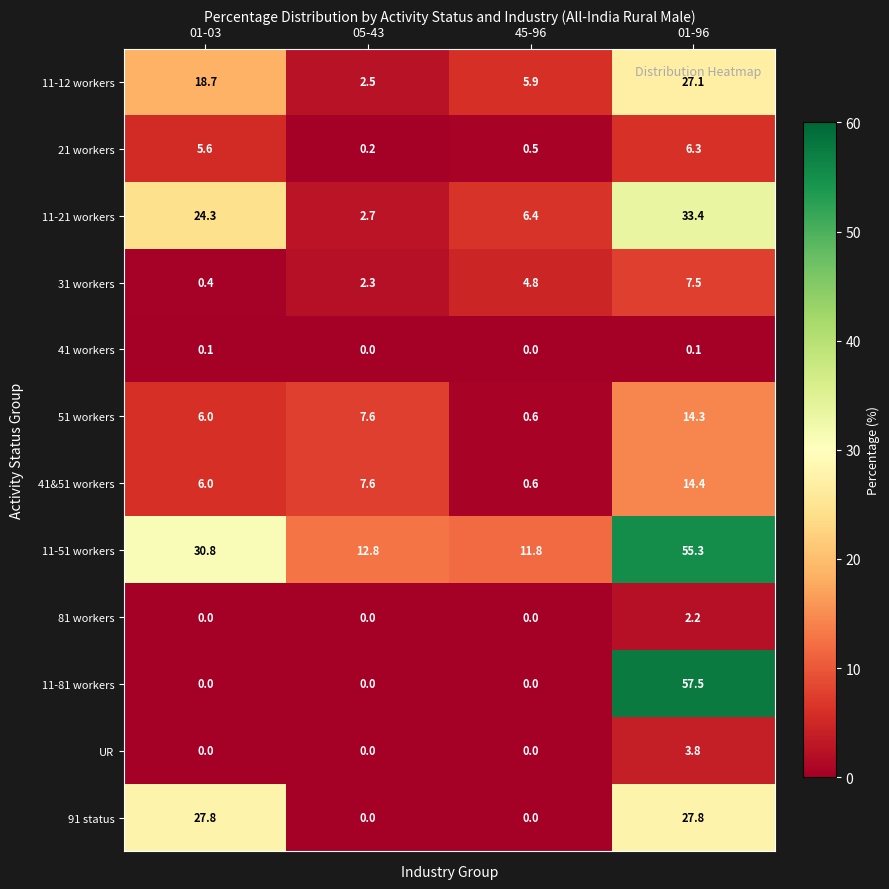

Rank the series by their maximum value, from lowest to highest.

41 workers, 81 workers, UR, 21 workers, 31 workers, 51 workers, 41&51 workers, 11-12 workers, 91 status, 11-21 workers, 11-51 workers, 11-81 workers